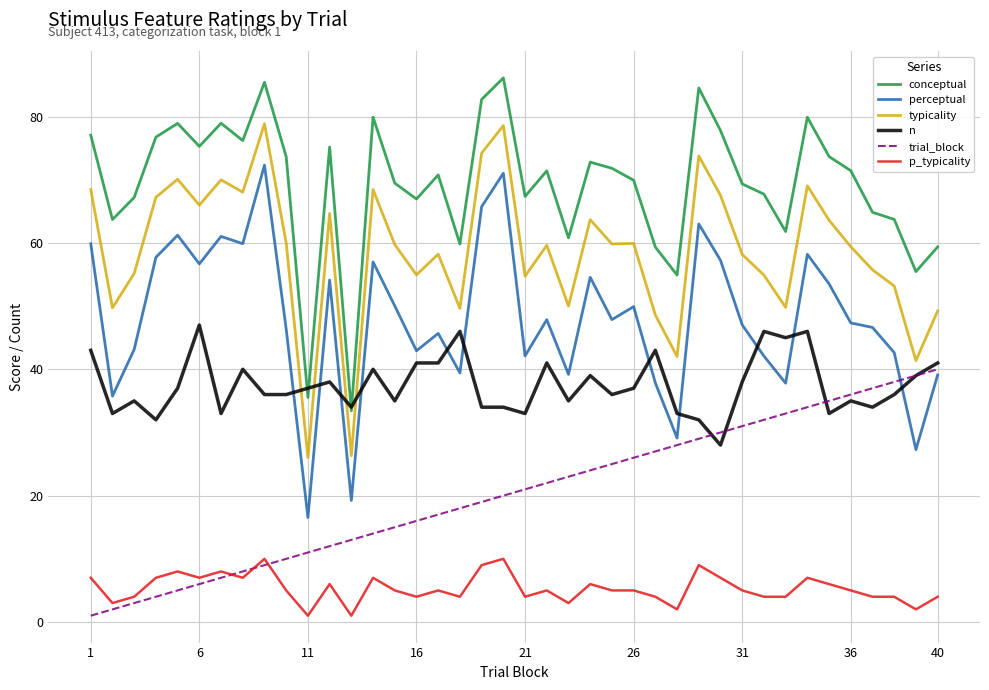

Rank the series by their maximum value, from lowest to highest.

p_typicality, trial_block, n, perceptual, typicality, conceptual